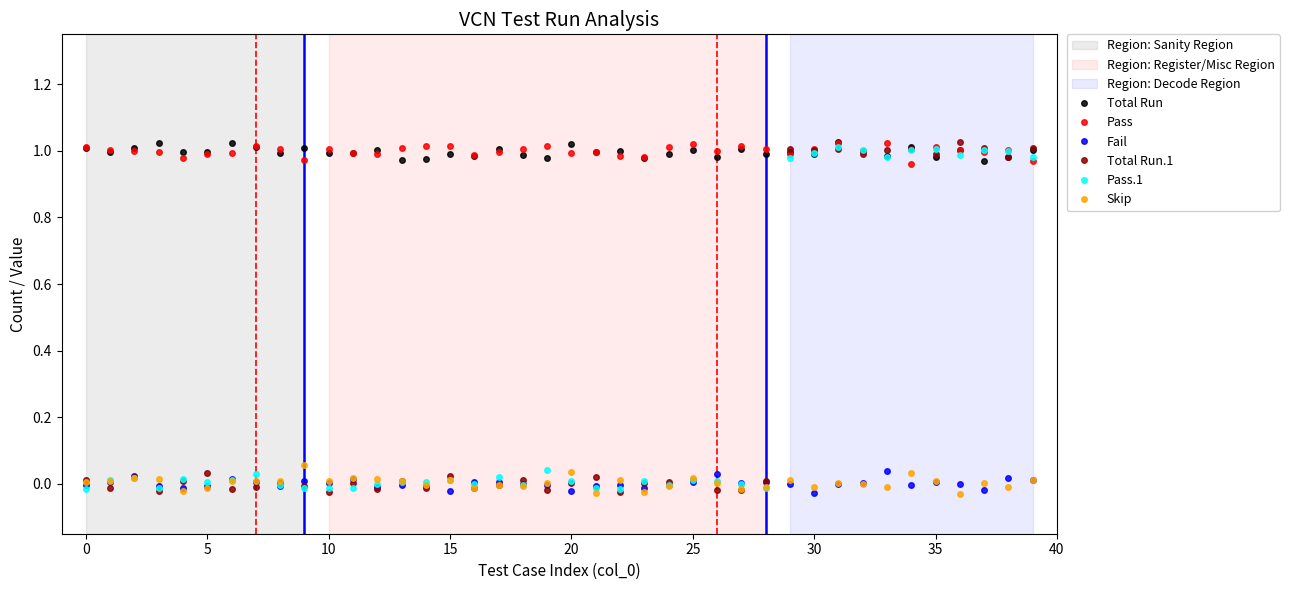

True or false: Fail has more than 0 points higher than both neighbors.

True